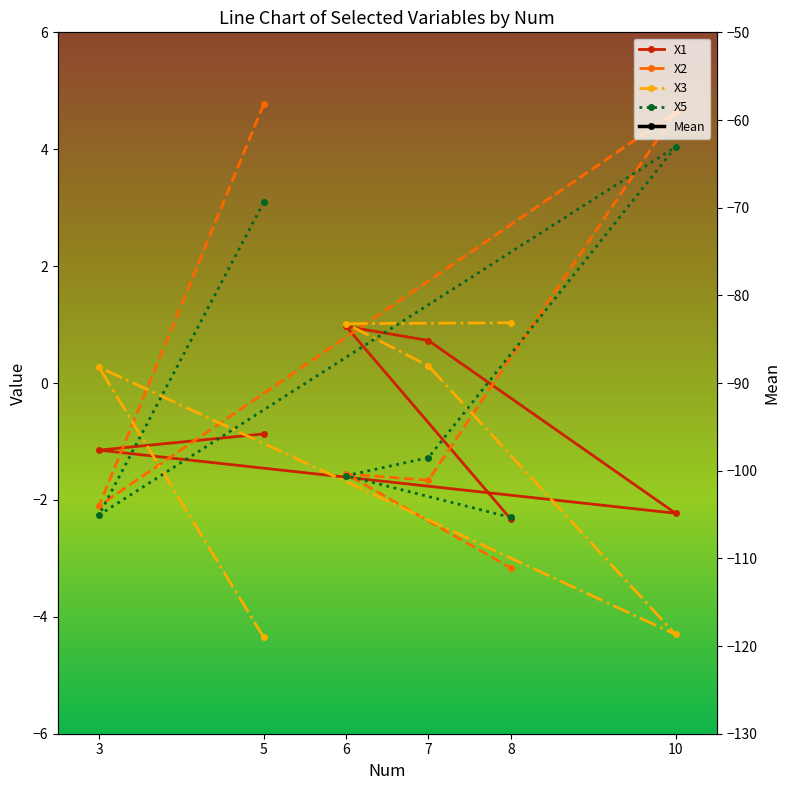

In Mean, how many points are higher than both neighbors (excluding endpoints)?

2